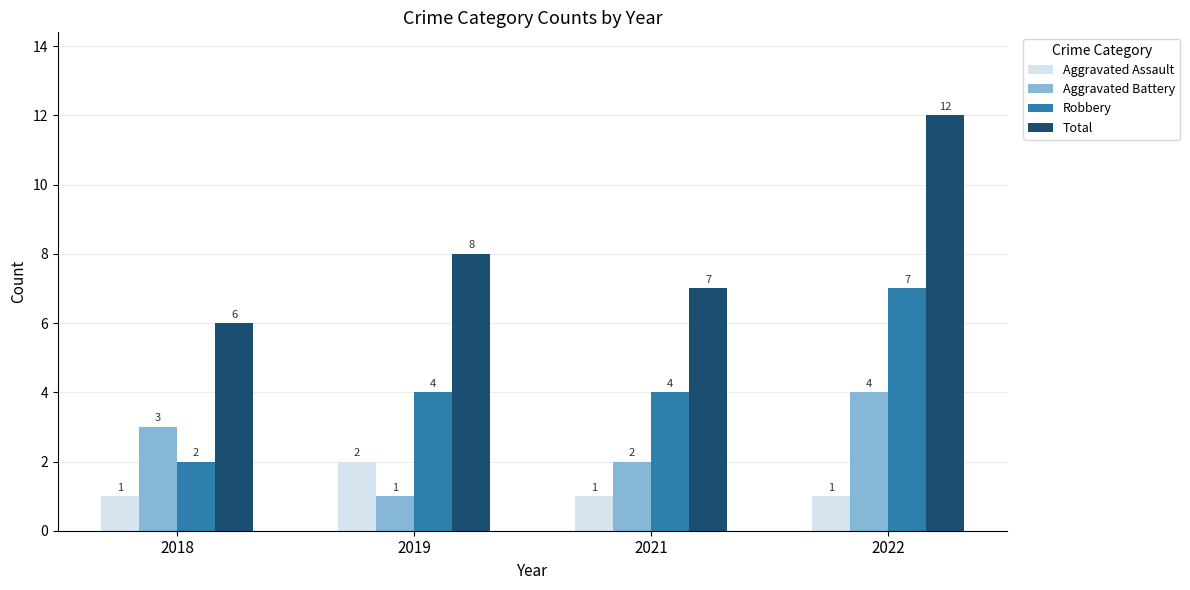

True or false: Total has a value of 7 at 2021.

True